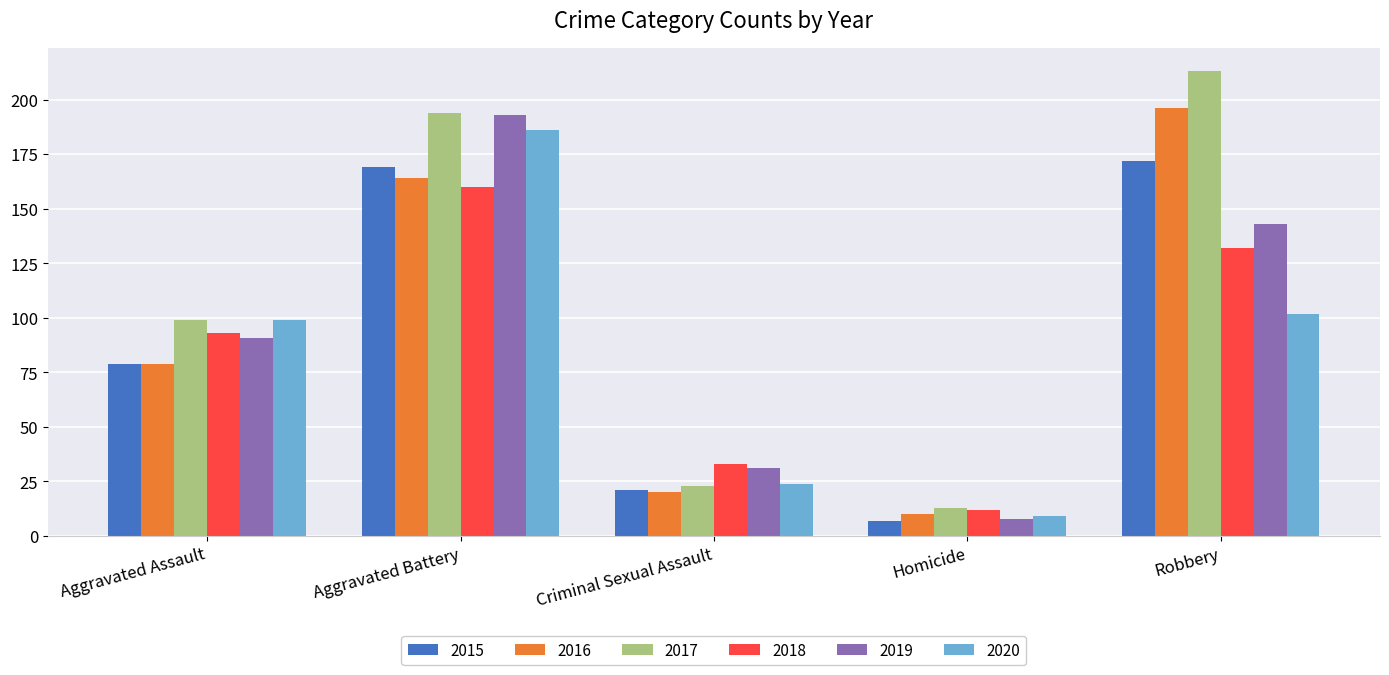

Is it true that 2018 equals 33 at Criminal Sexual Assault?

True